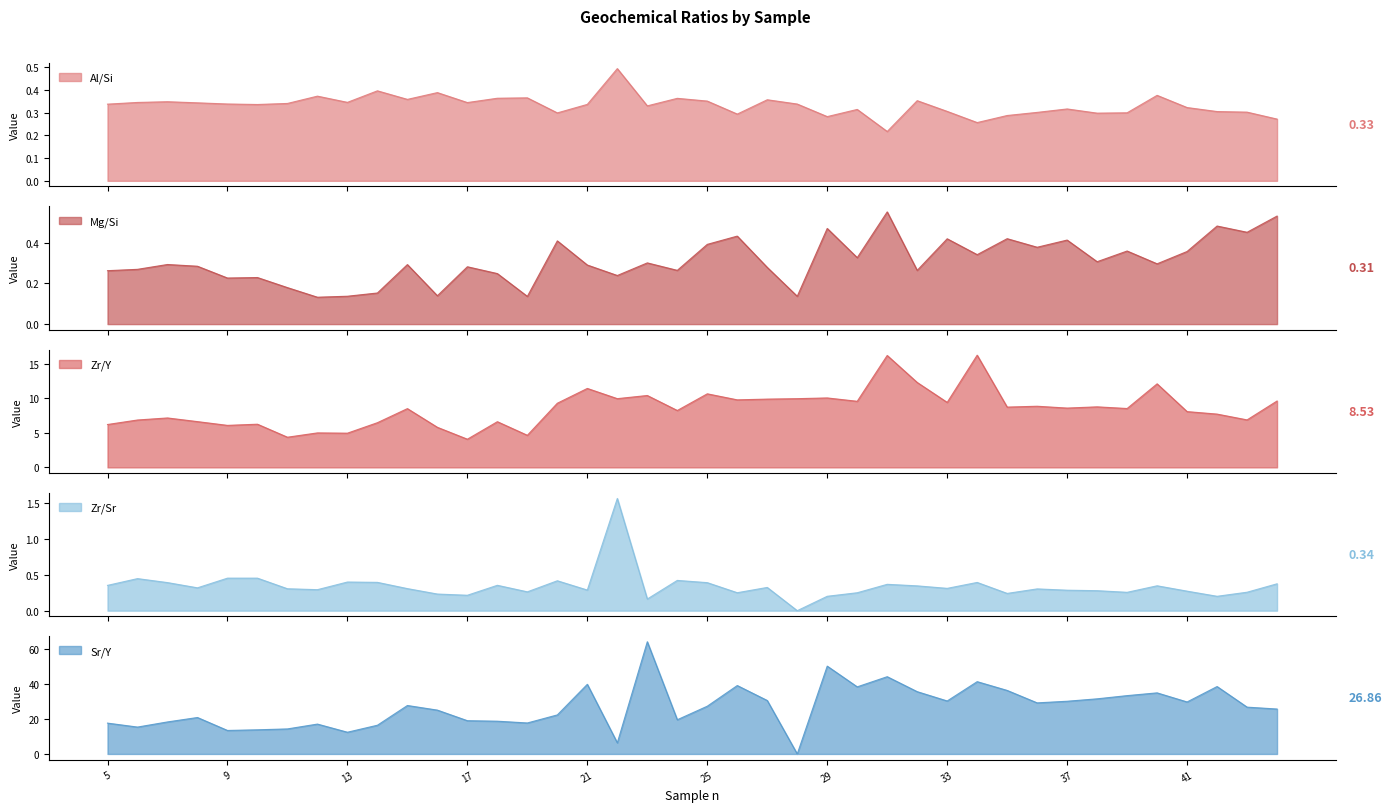

Reading left to right, list all the values displayed in this chart.

Al/Si: 5=0.3	6=0.3	7=0.3	8=0.3	9=0.3	10=0.3	11=0.3	12=0.4	13=0.3	14=0.4	15=0.4	16=0.4	17=0.3	18=0.4	19=0.4	20=0.3	21=0.3	22=0.5	23=0.3	24=0.4	25=0.4	26=0.3	27=0.4	28=0.3	29=0.3	30=0.3	31=0.2	32=0.4	33=0.3	34=0.3	35=0.3	36=0.3	37=0.3	38=0.3	39=0.3	40=0.4	41=0.3	42=0.3	43=0.3	44=0.3
Mg/Si: 5=0.3	6=0.3	7=0.3	8=0.3	9=0.2	10=0.2	11=0.2	12=0.1	13=0.1	14=0.2	15=0.3	16=0.1	17=0.3	18=0.2	19=0.1	20=0.4	21=0.3	22=0.2	23=0.3	24=0.3	25=0.4	26=0.4	27=0.3	28=0.1	29=0.5	30=0.3	31=0.6	32=0.3	33=0.4	34=0.3	35=0.4	36=0.4	37=0.4	38=0.3	39=0.4	40=0.3	41=0.4	42=0.5	43=0.5	44=0.5
Zr/Y: 5=6.2	6=6.9	7=7.2	8=6.6	9=6.1	10=6.3	11=4.4	12=5.0	13=5.0	14=6.5	15=8.5	16=5.8	17=4.1	18=6.6	19=4.7	20=9.3	21=11.4	22=10.0	23=10.4	24=8.2	25=10.7	26=9.8	27=9.9	28=10.0	29=10.1	30=9.6	31=16.2	32=12.3	33=9.4	34=16.3	35=8.7	36=8.9	37=8.6	38=8.8	39=8.5	40=12.1	41=8.1	42=7.7	43=6.9	44=9.6
Zr/Sr: 5=0.4	6=0.4	7=0.4	8=0.3	9=0.5	10=0.5	11=0.3	12=0.3	13=0.4	14=0.4	15=0.3	16=0.2	17=0.2	18=0.4	19=0.3	20=0.4	21=0.3	22=1.6	23=0.2	24=0.4	25=0.4	26=0.2	27=0.3	28=0.0	29=0.2	30=0.2	31=0.4	32=0.3	33=0.3	34=0.4	35=0.2	36=0.3	37=0.3	38=0.3	39=0.3	40=0.3	41=0.3	42=0.2	43=0.3	44=0.4
Sr/Y: 5=17.7	6=15.4	7=18.3	8=20.9	9=13.5	10=13.8	11=14.3	12=17.1	13=12.4	14=16.4	15=27.7	16=25.1	17=19.0	18=18.8	19=17.7	20=22.3	21=39.9	22=6.4	23=64.2	24=19.6	25=27.3	26=39.2	27=30.6	28=0.0	29=50.3	30=38.4	31=44.2	32=35.7	33=30.3	34=41.4	35=36.4	36=29.2	37=30.2	38=31.6	39=33.4	40=35.0	41=29.8	42=38.6	43=26.8	44=25.7